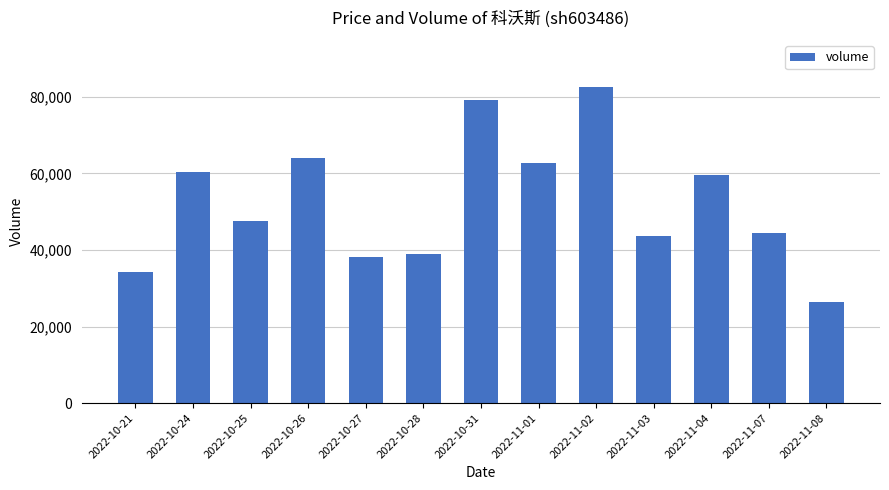

What is the value of the 12th bar from the left?

44327